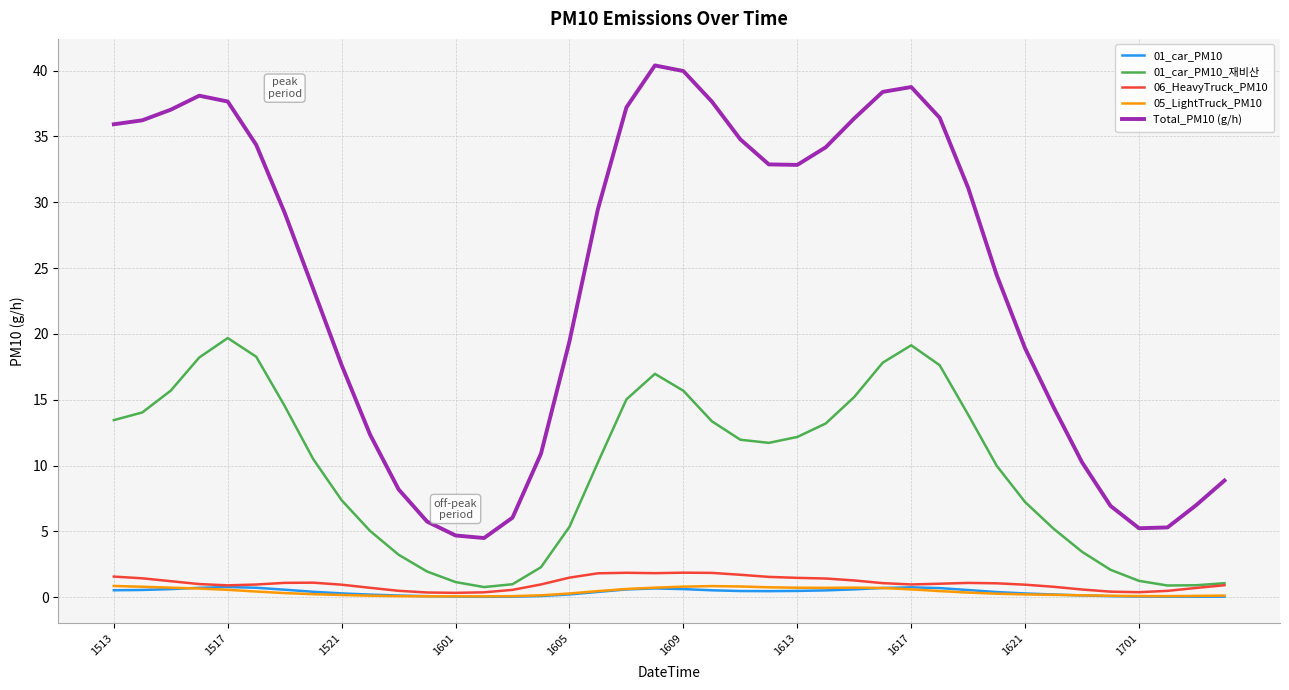

Which series has the largest total across all categories?

Total_PM10 (g/h)